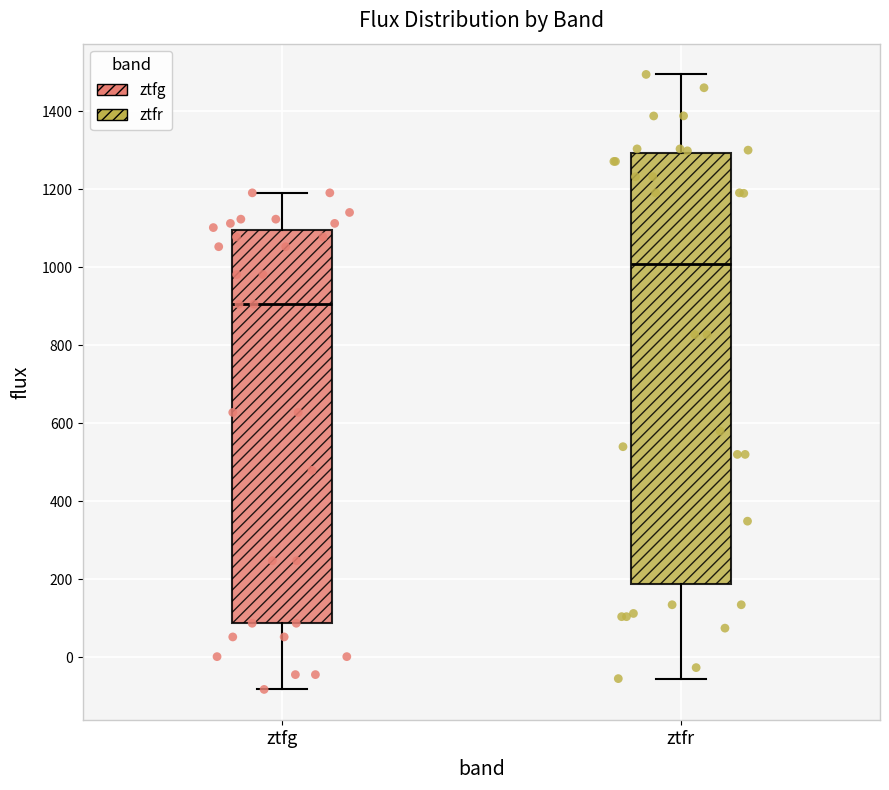

Which box is the tallest, from its lower edge to its upper edge?

ztfr